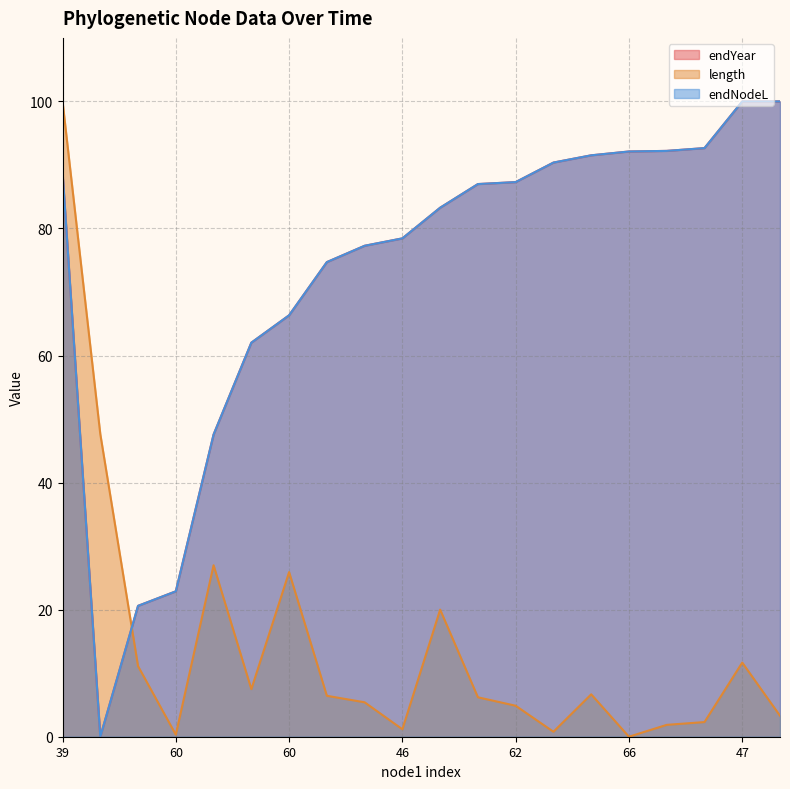

What is the label of the 3rd point from the left?

43